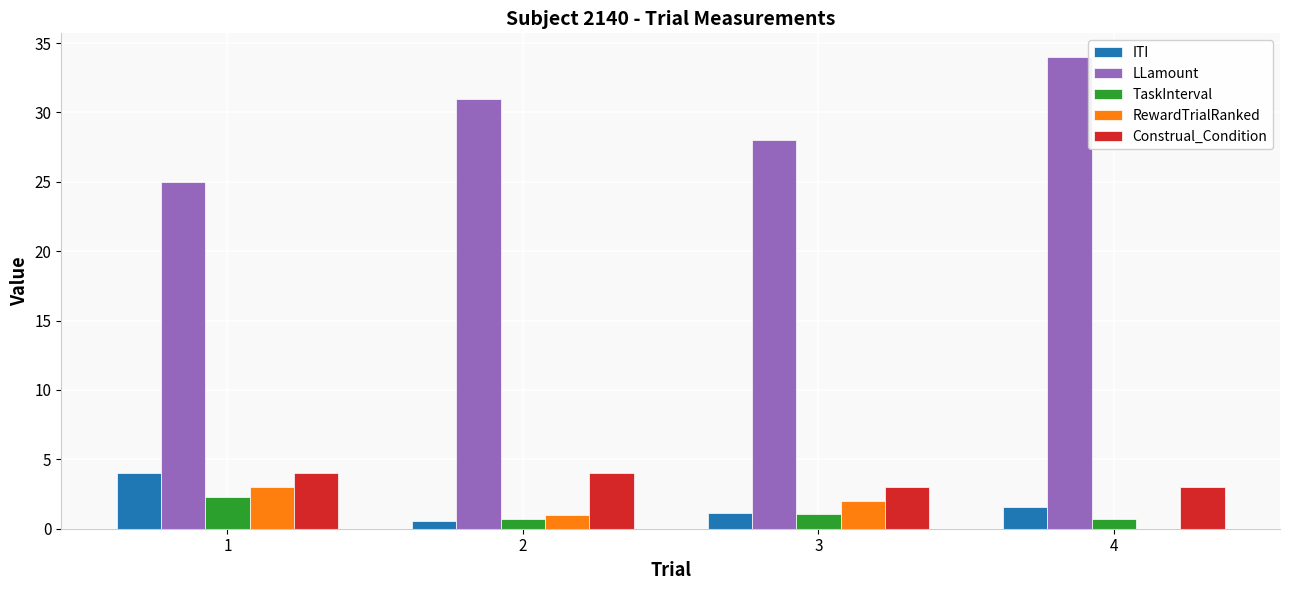

Where is ITI nearest to the value 2?

4